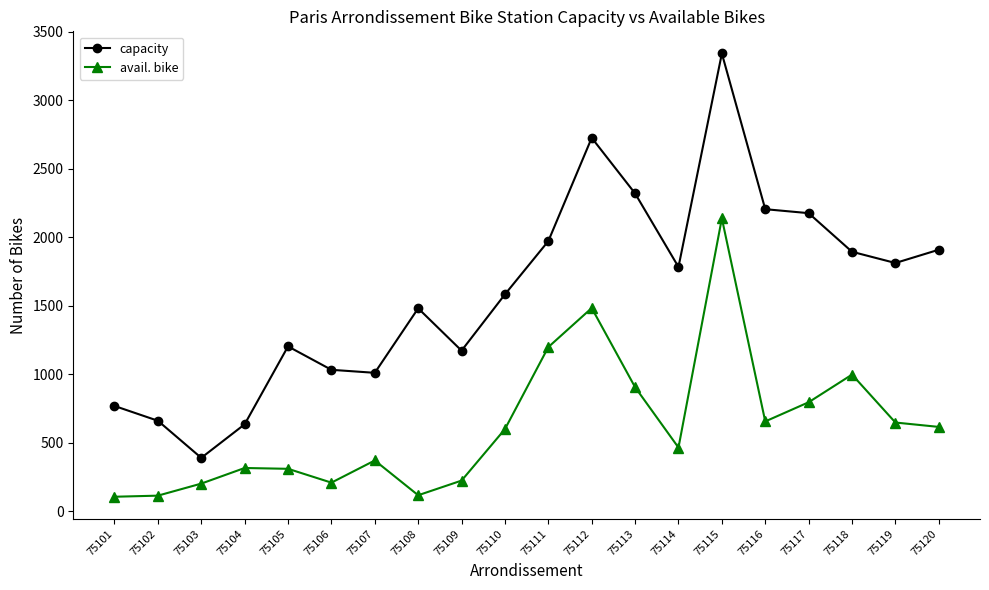

Where is the first local maximum for capacity?

75105